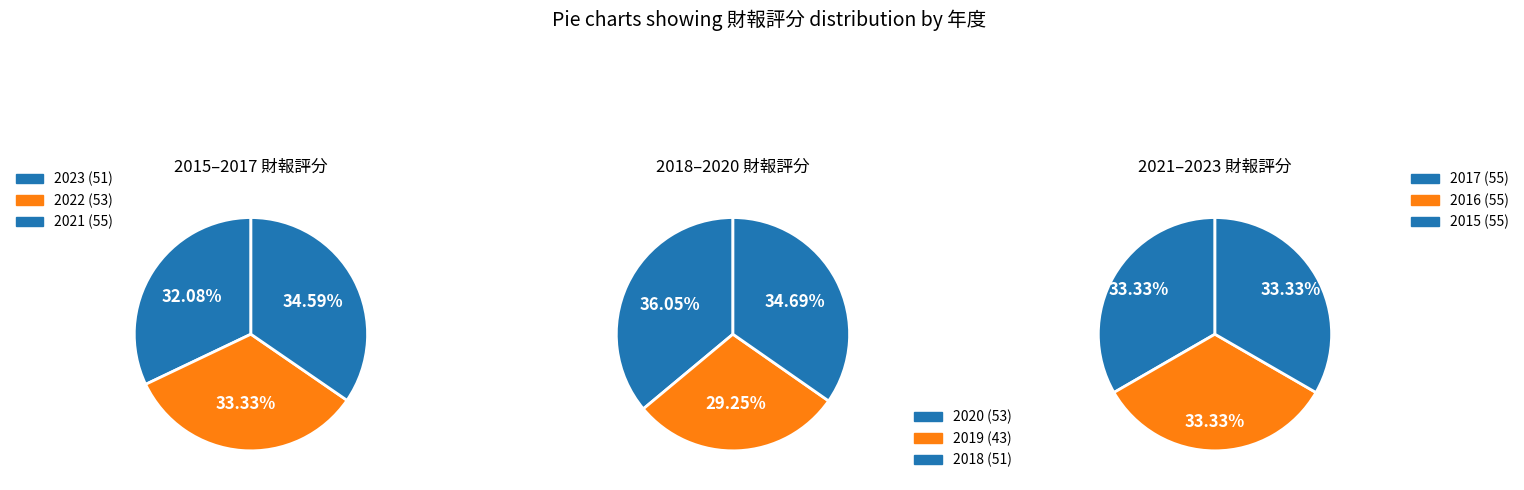

True or false: 2019 accounts for 1% of the total.

False